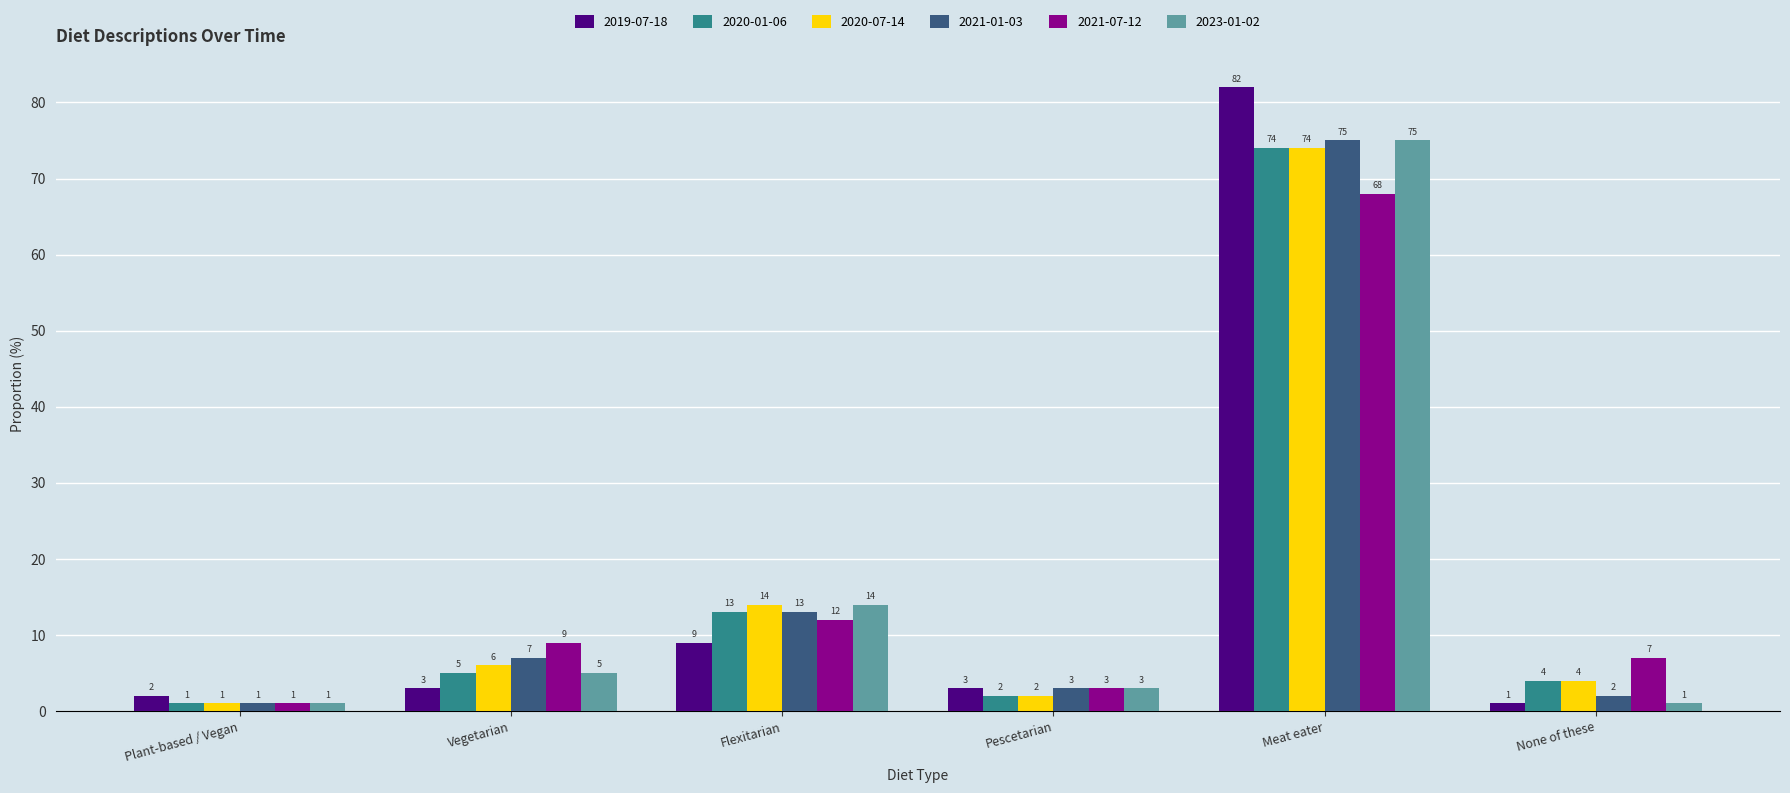

Count the number of categories in the chart.

6